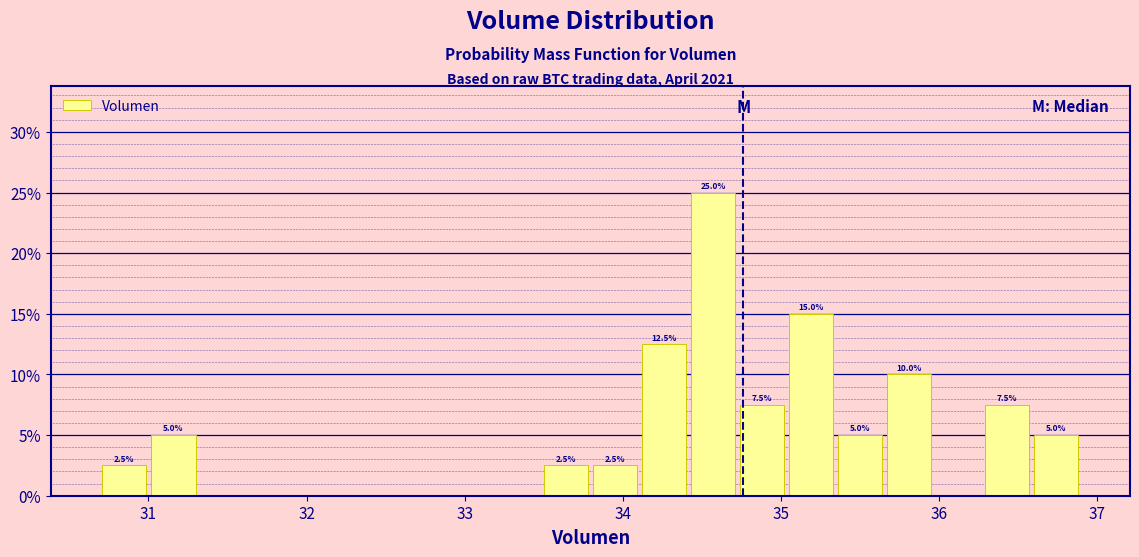

Around what value on the x-axis is the tallest bar? Give the approximate position of its centre, as read against the axis.

34.6